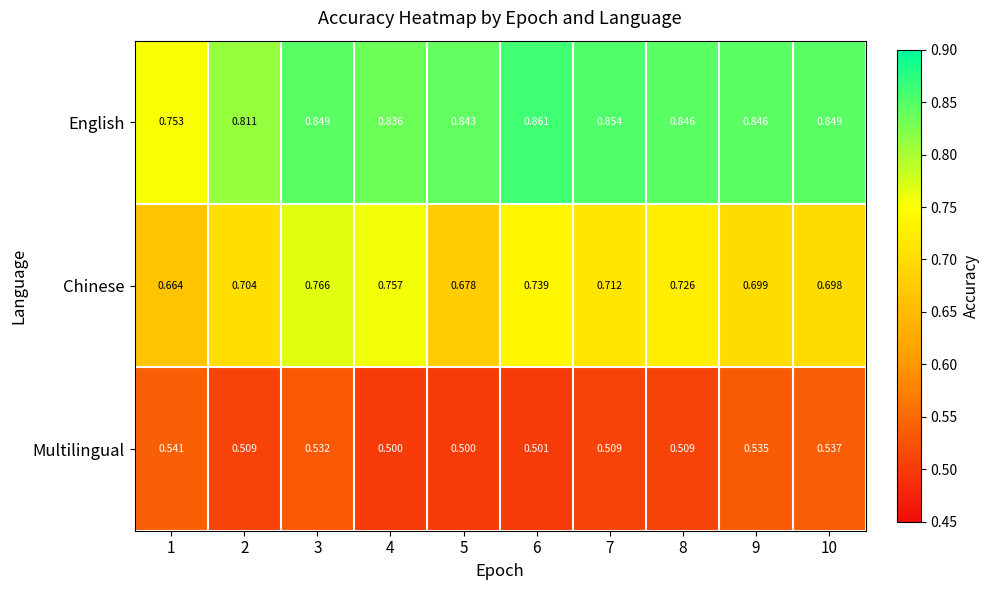

List the series in order of their peak value, highest first.

English, Chinese, Multilingual